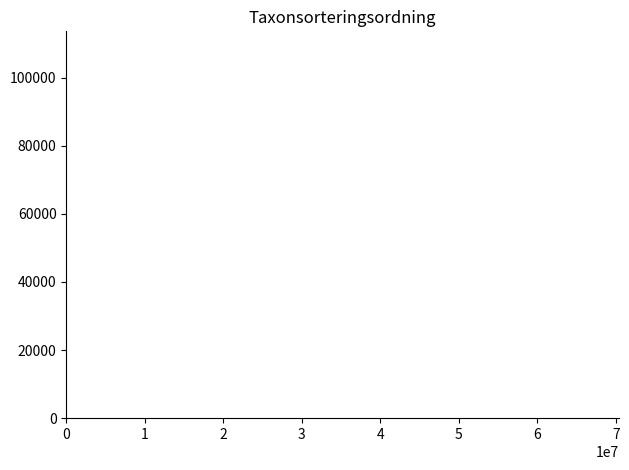

What is the maximum value shown in the chart?

108203